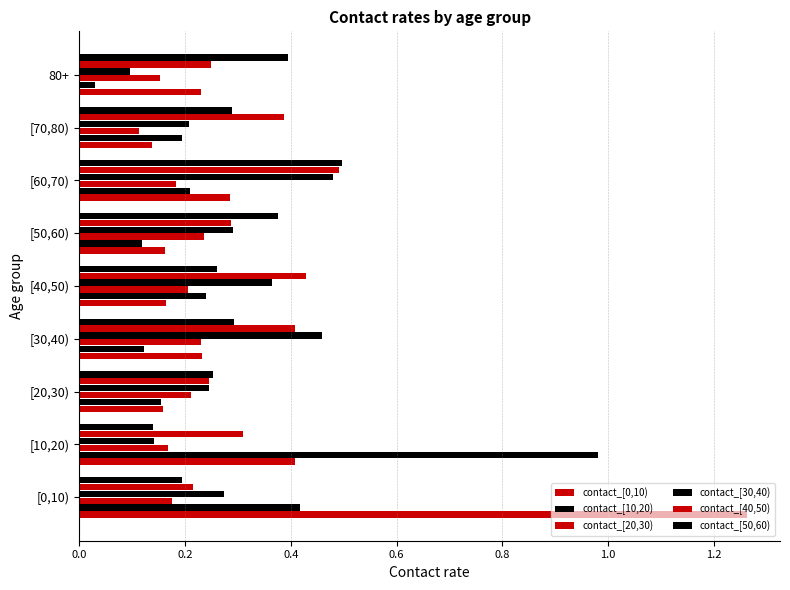

How many categories are shown in the chart?

9